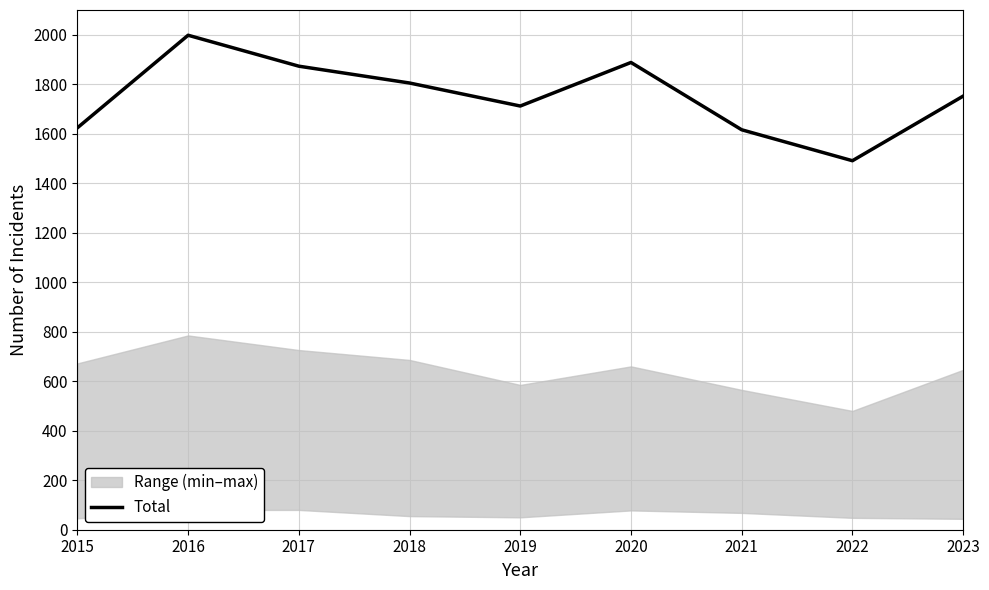

What is the greatest value displayed?

1998